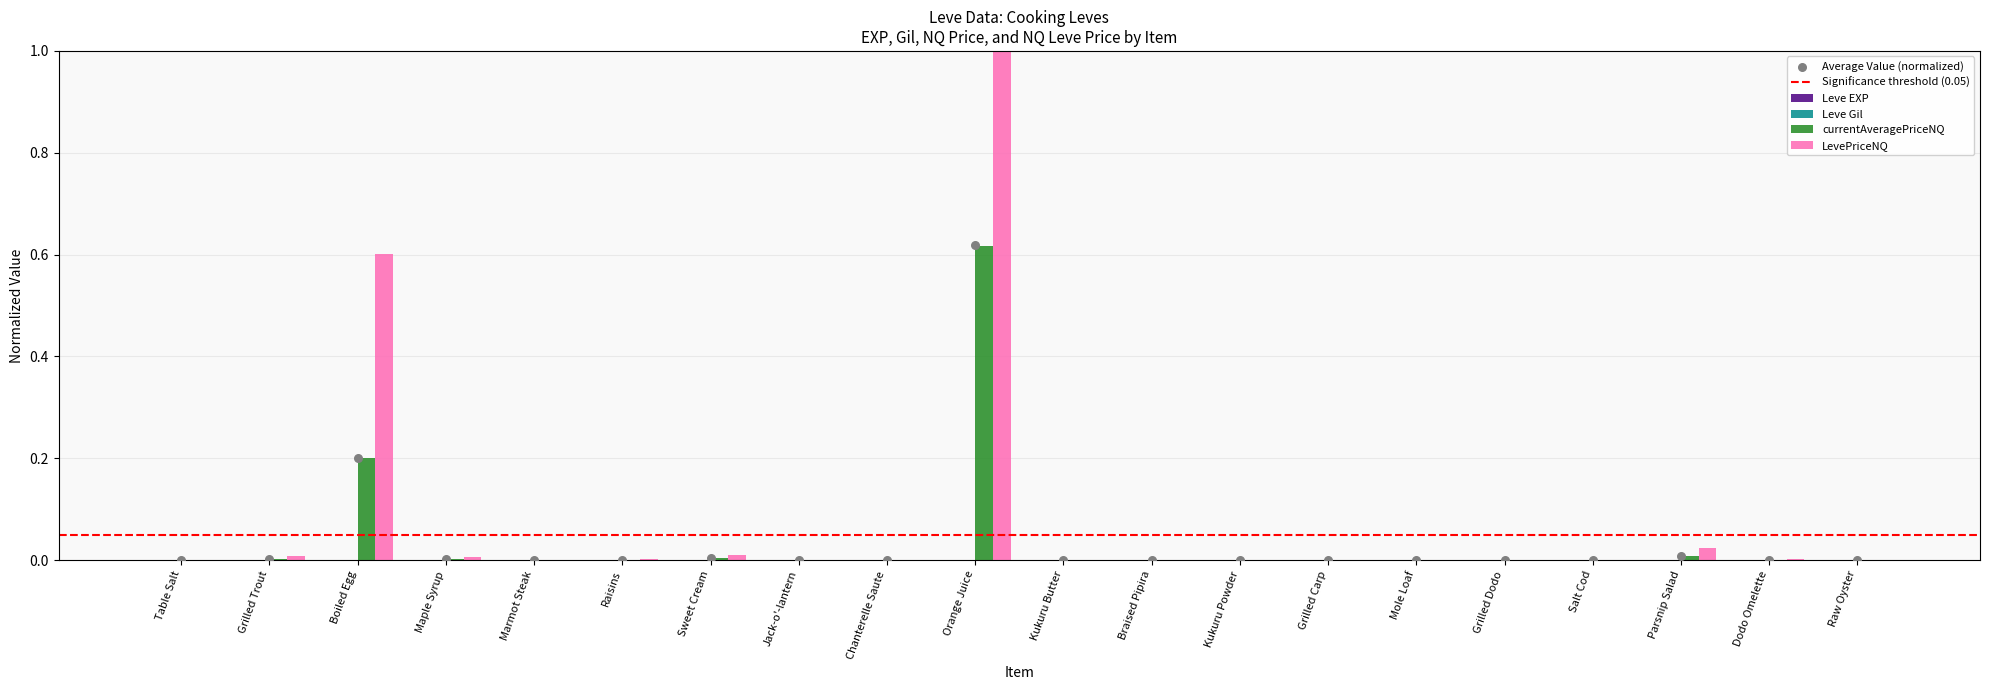

Which series has the largest Y range (max minus min)?

LevePriceNQ